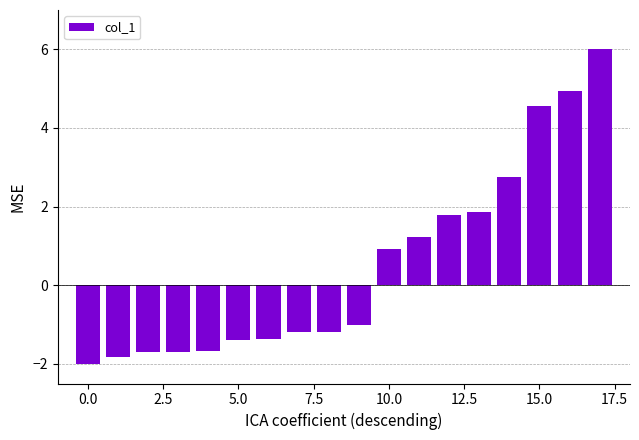

What is the smallest value displayed?

-2.0